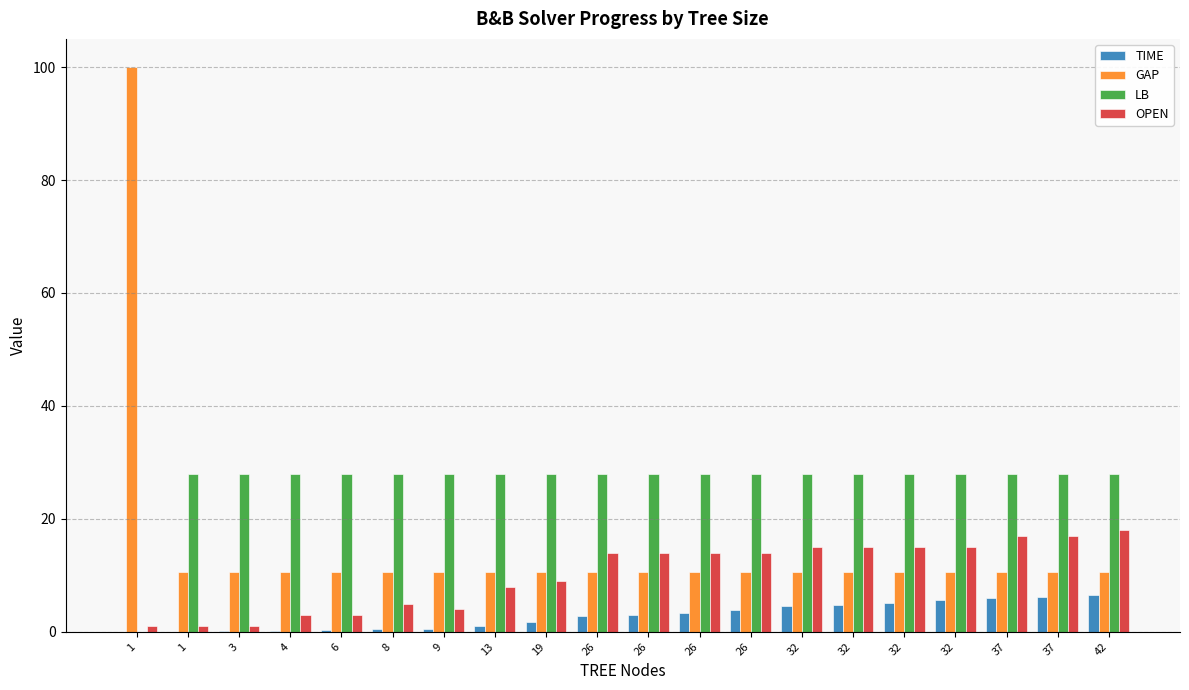

Are the bars grouped side by side (vs. stacked)?

Yes